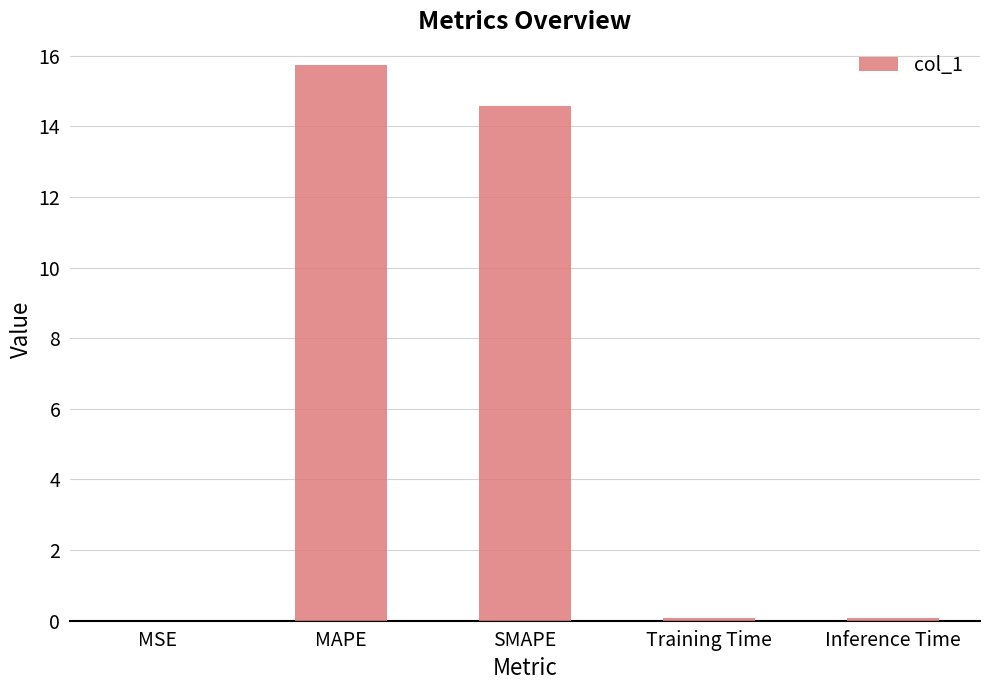

Read the value at SMAPE.

14.6